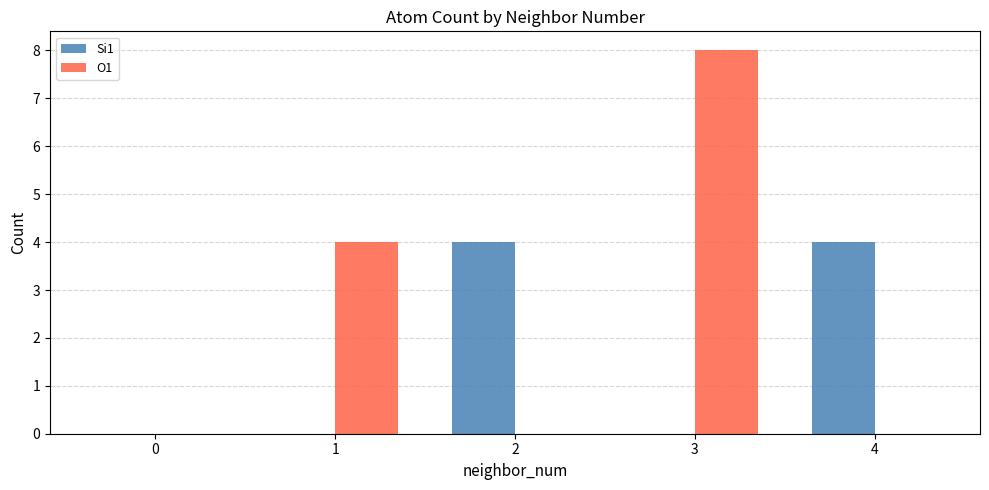

Is it true that Si1 equals -1 at 0?

False